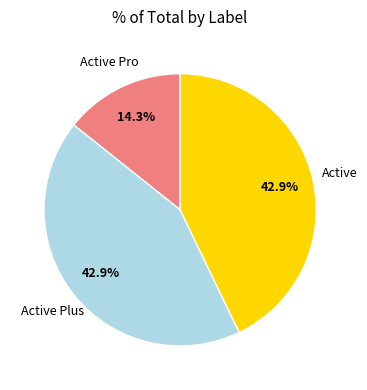

Is there any slice that represents more than half of the pie?

No